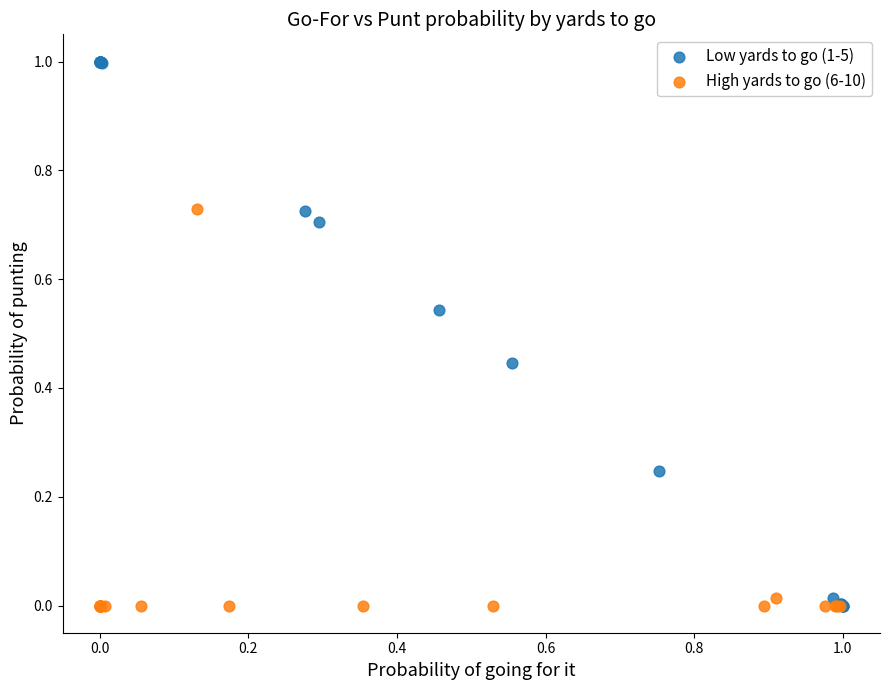

Which series reaches the maximum Y coordinate?

Low yards to go (1-5)